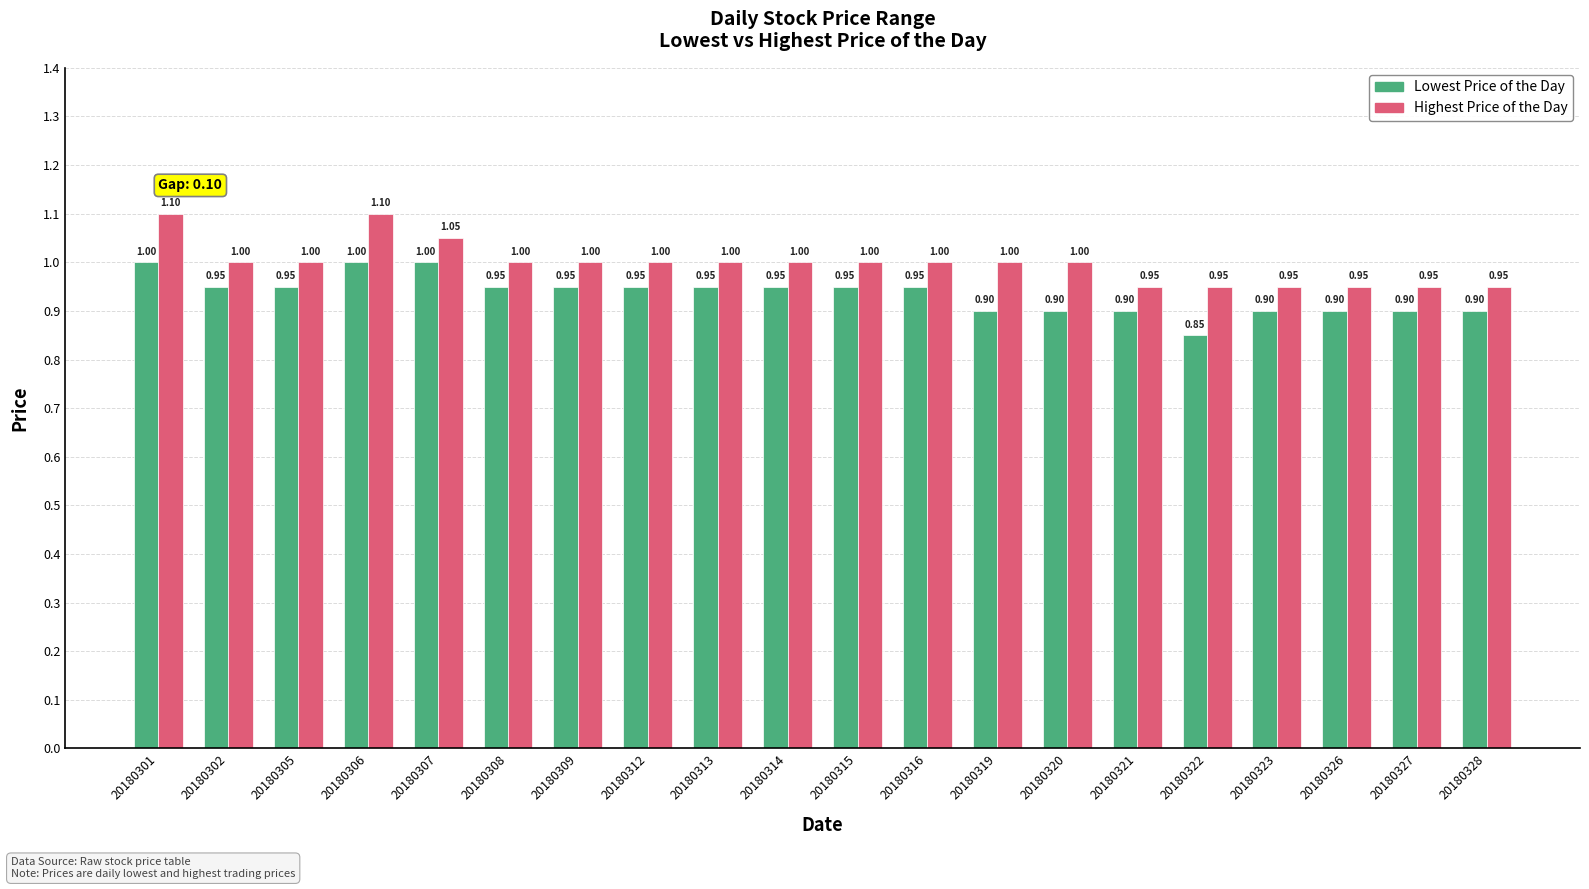

What is the sum of all Lowest Price of the Day values?

18.7